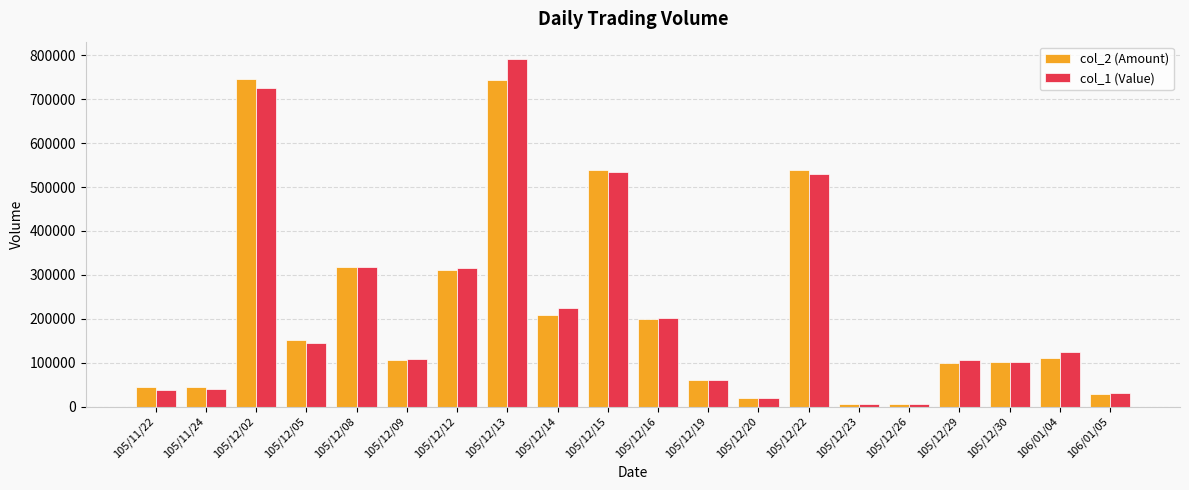

What is the average value of the col_1 (Value) series?

221259